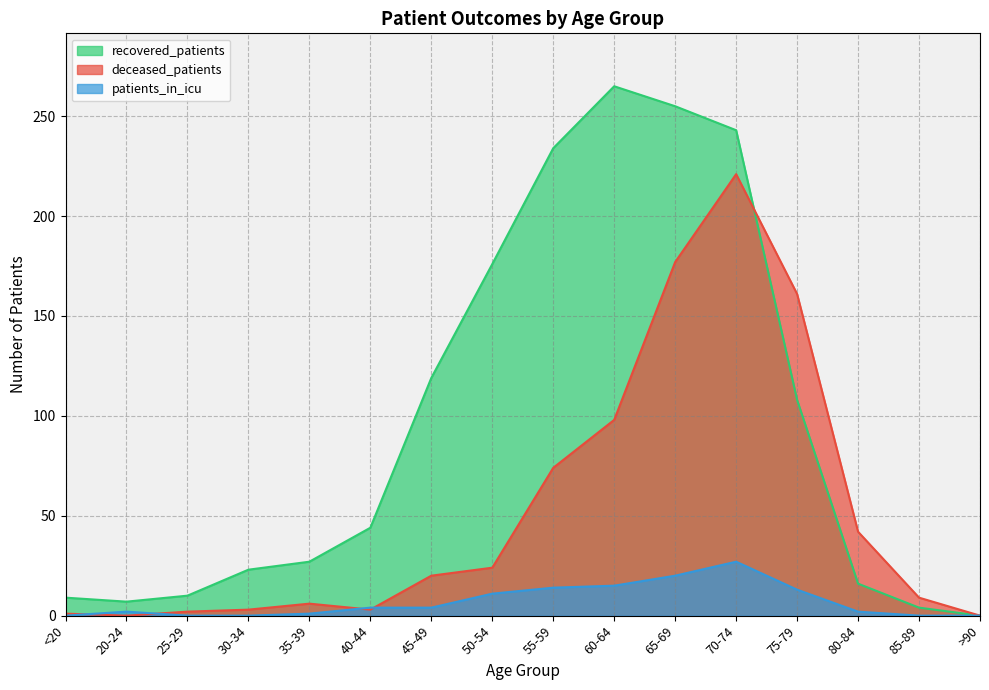

Where is the first local minimum for deceased_patients?

20-24